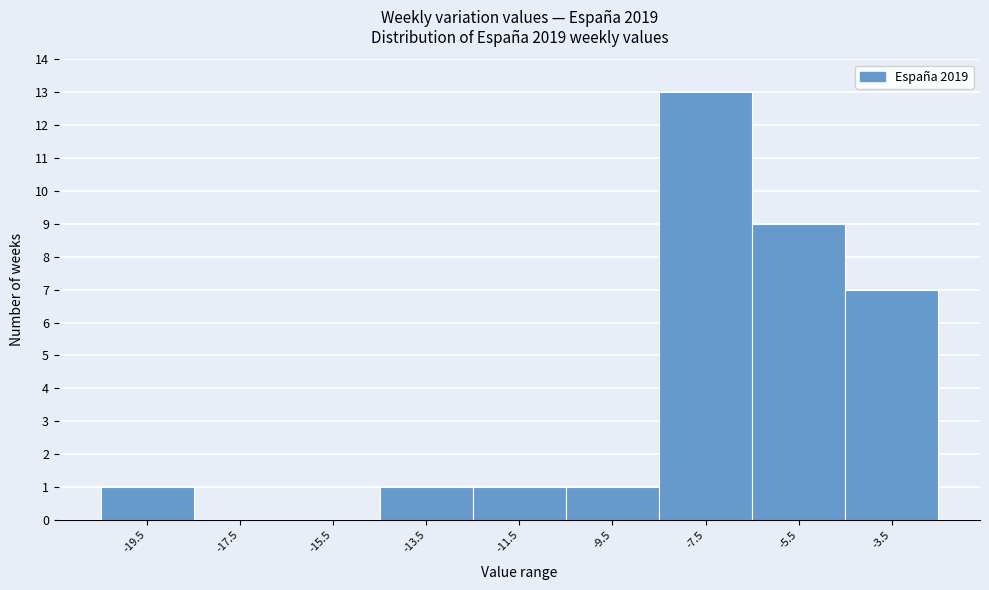

Reading right to left, what are all the values shown in this chart?

-3.5=7	-5.5=9	-7.5=13	-9.5=1	-11.5=1	-13.5=1	-15.5=0	-17.5=0	-19.5=1